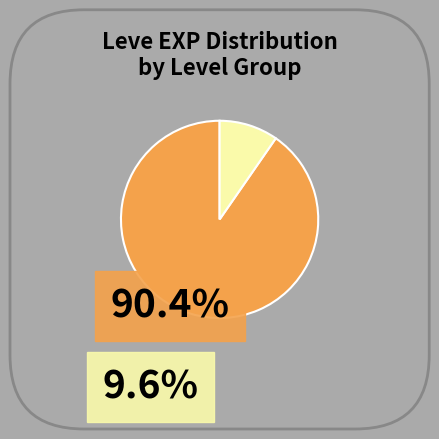

Is there a majority slice in this chart?

Yes